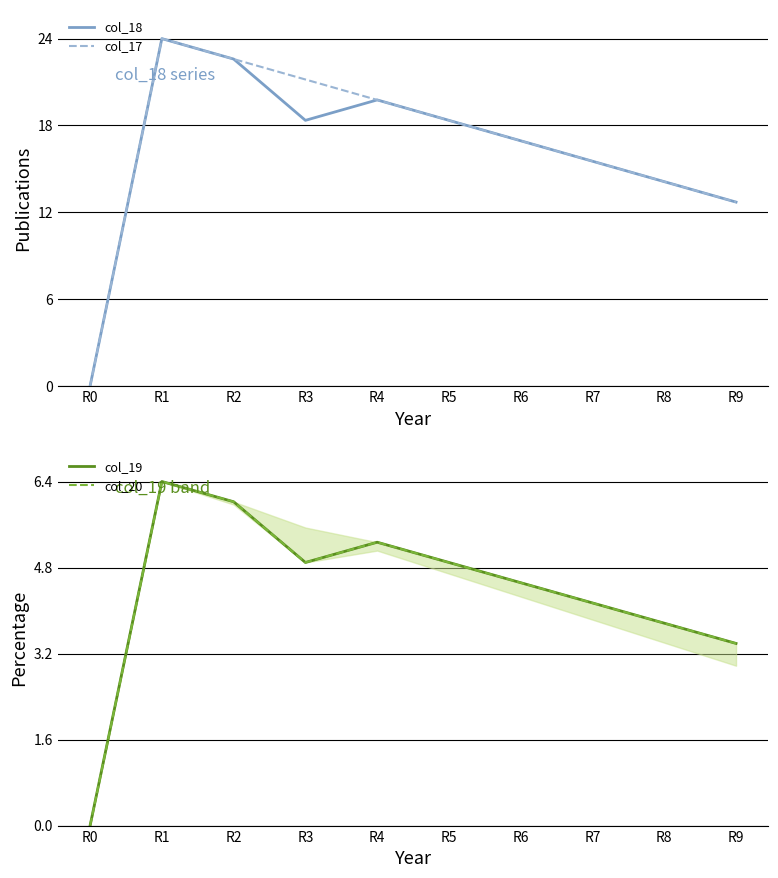

What is the greatest value displayed?

24.0